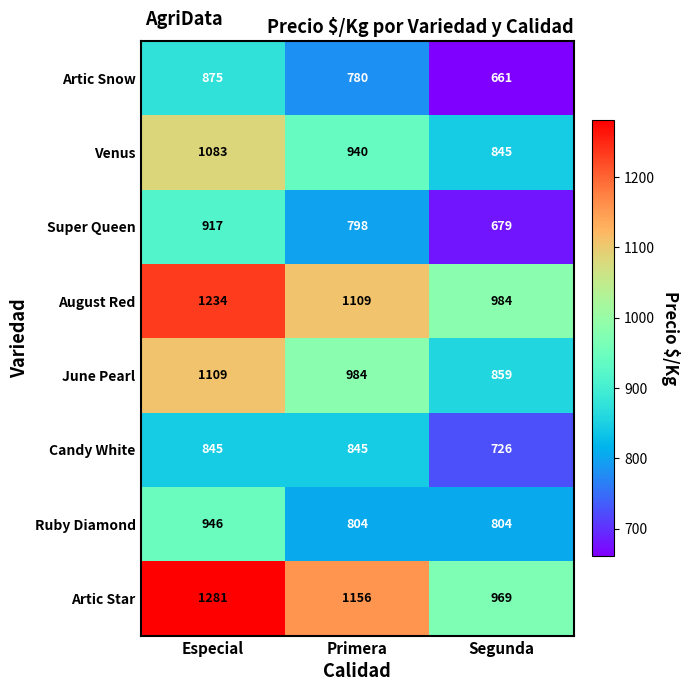

The Artic Snow series shows 594 at Especial. True or false?

False